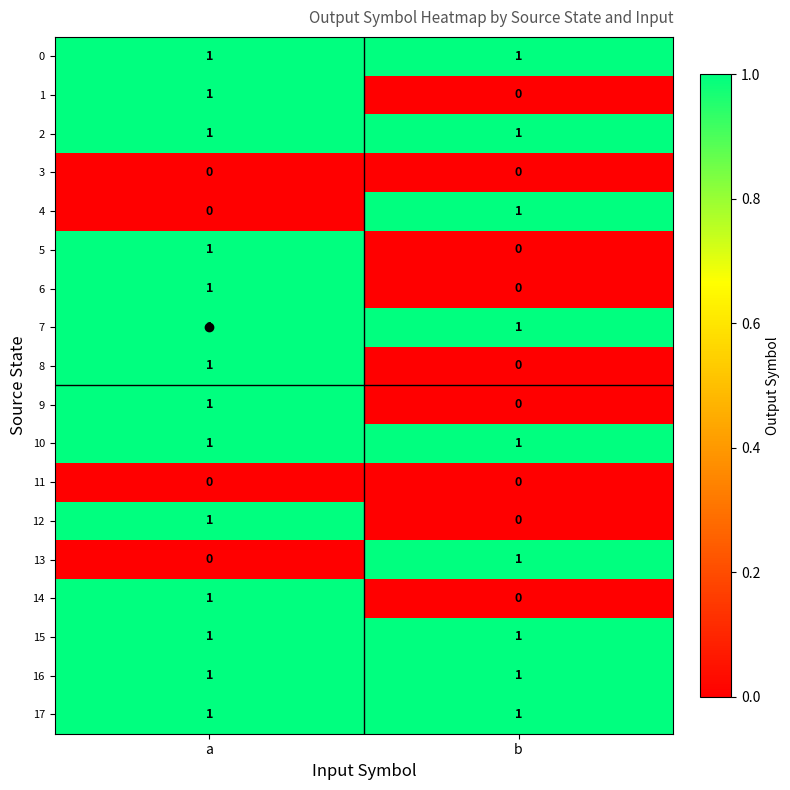

Is the value of 14 at b greater than the value of 16 at b?

No